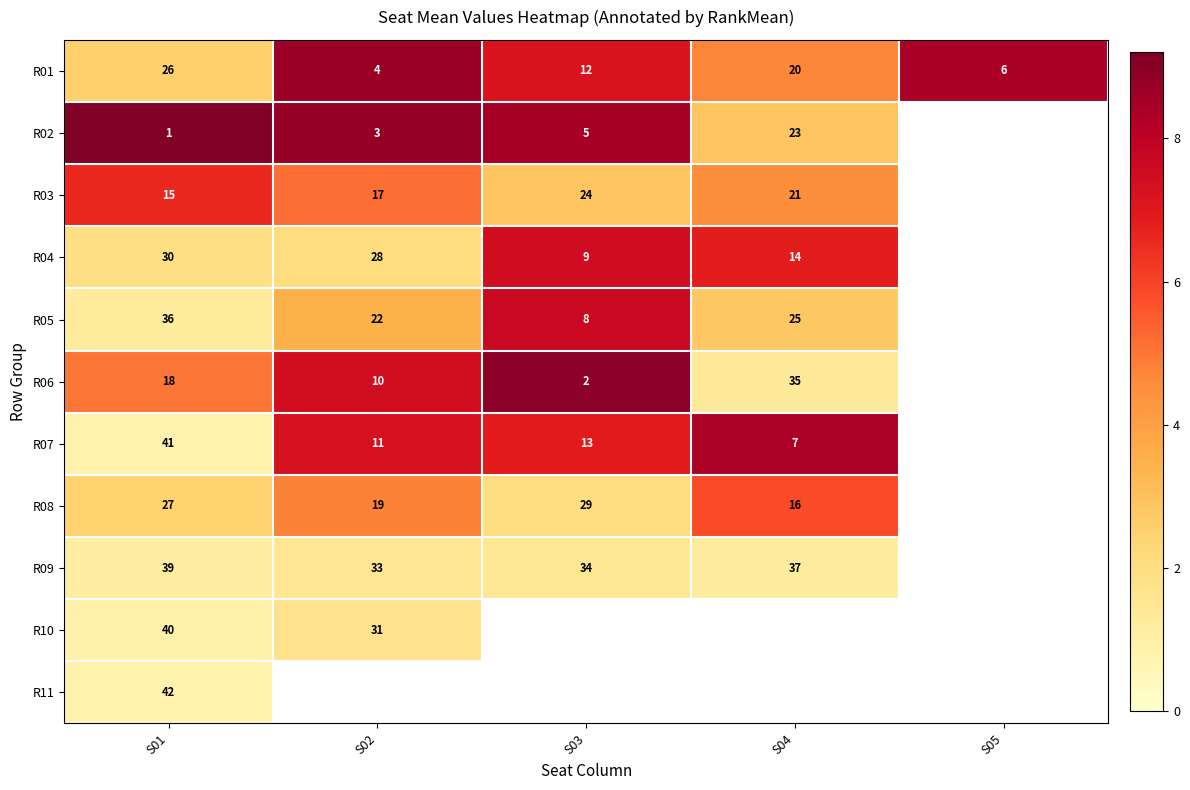

Is the value of R02 at S02 greater than the value of R06 at S01?

No